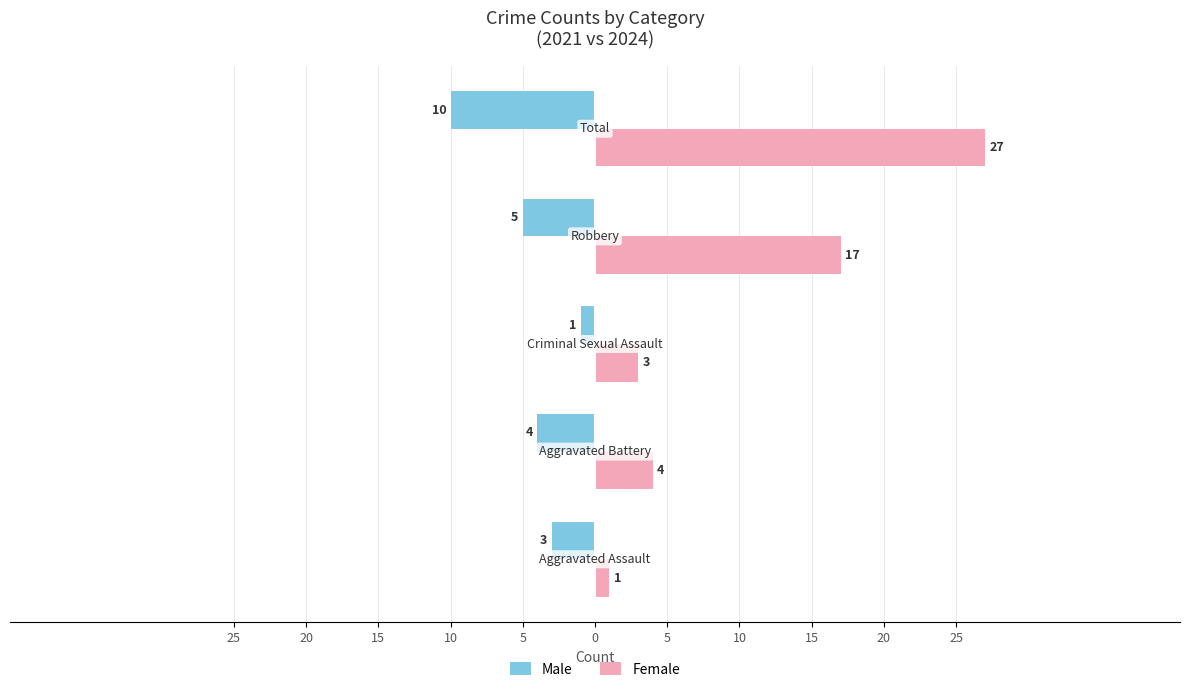

What are all the series names shown in the legend?

Male, Female